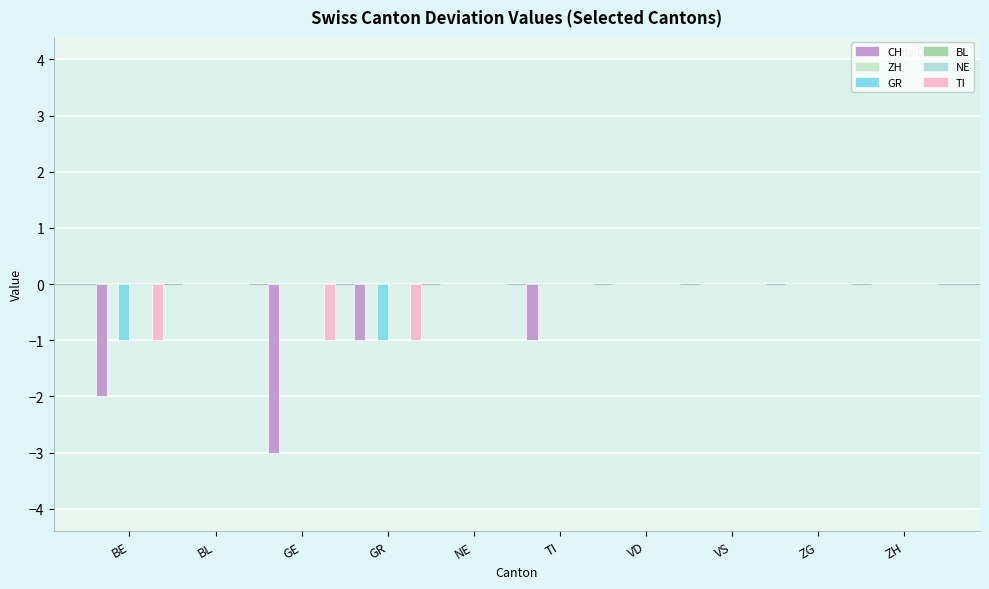

The value of NE at VD is 0. True or false?

True